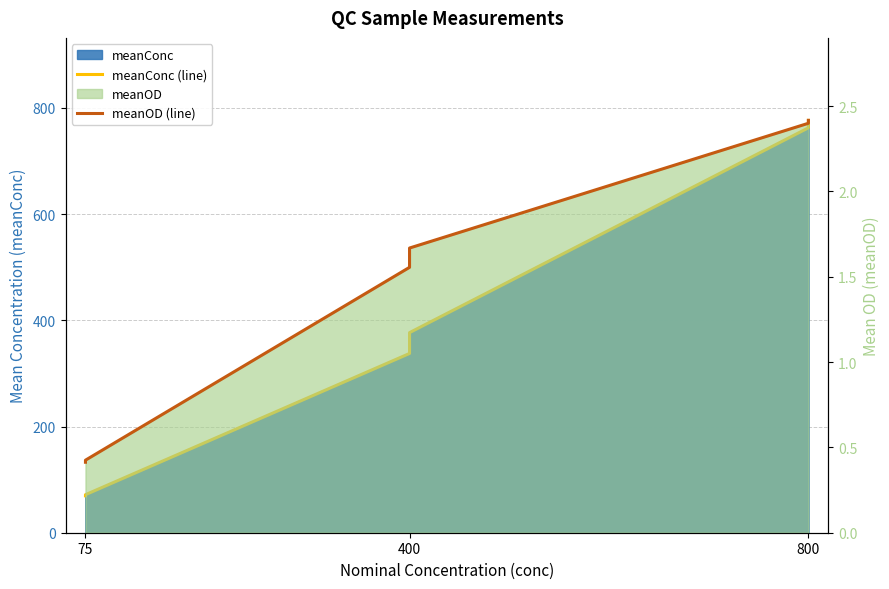

Which series has the largest range (max minus min)?

meanConc (line)